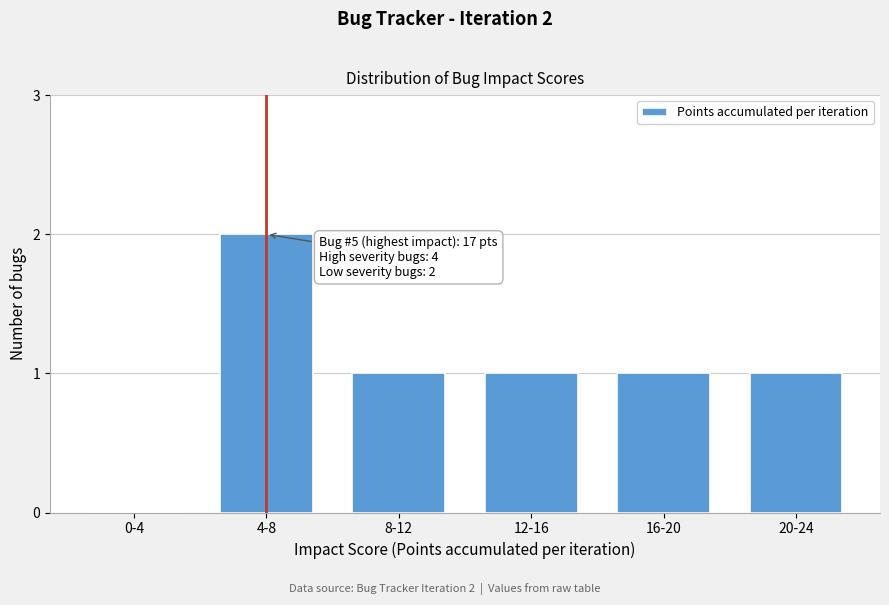

Reading left to right, transcribe all the data shown in this chart.

0-4=0	4-8=2	8-12=1	12-16=1	16-20=1	20-24=1